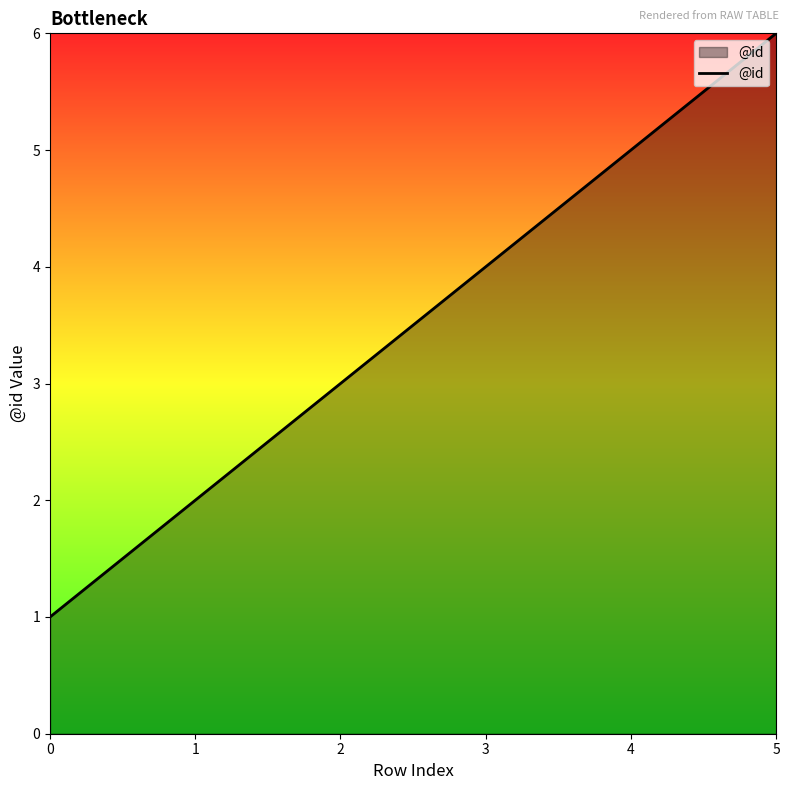

What is the difference between the values at 0 and 5?

5